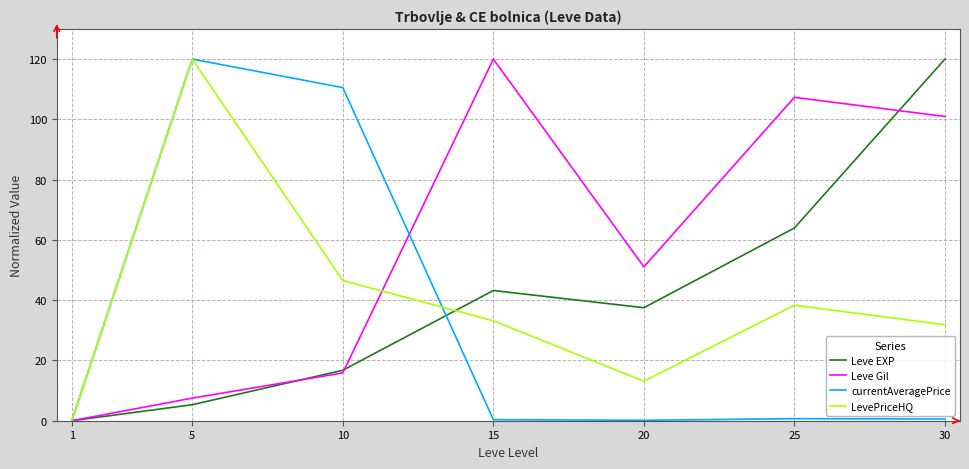

Between 1 and 20, which series saw the biggest shift?

Leve Gil